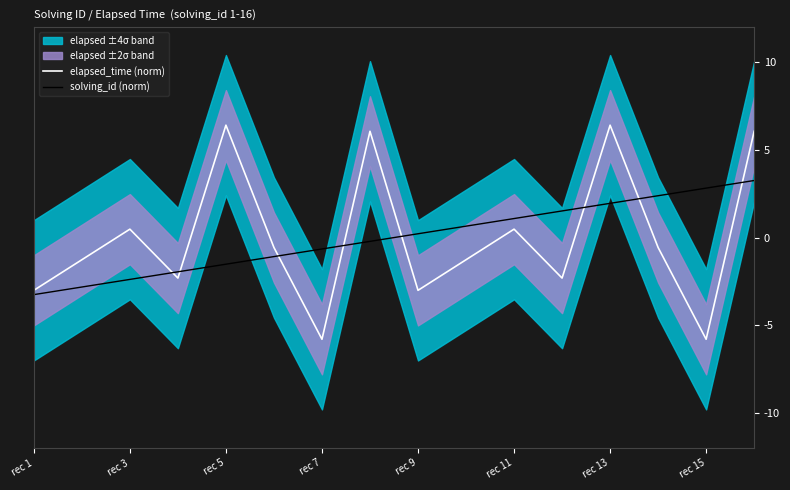

True or false: solving_id (norm) has more than 2 interior local peaks.

False